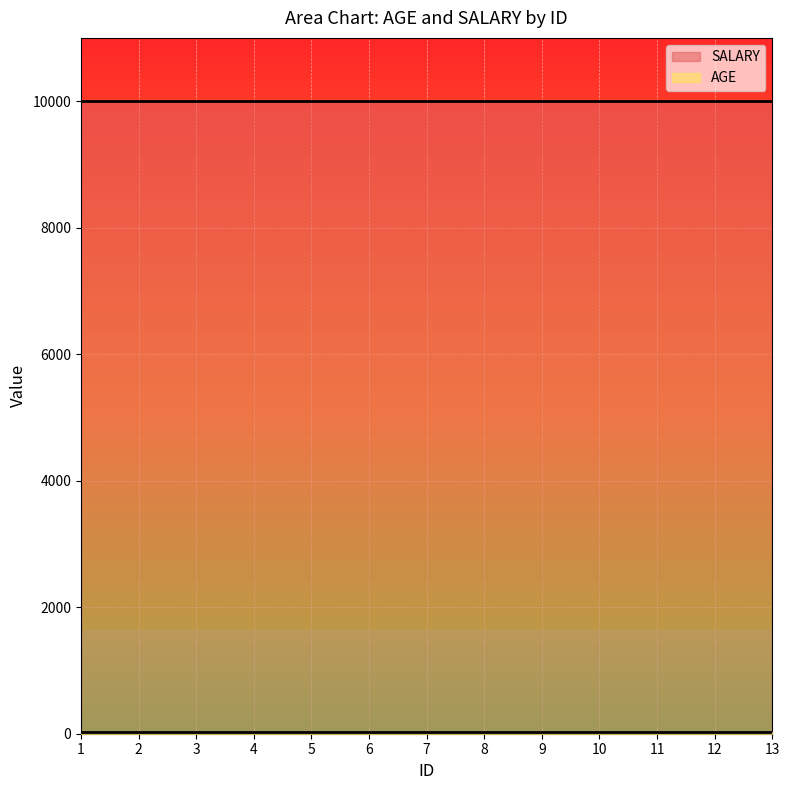

What are all the series names shown in the legend?

AGE, SALARY